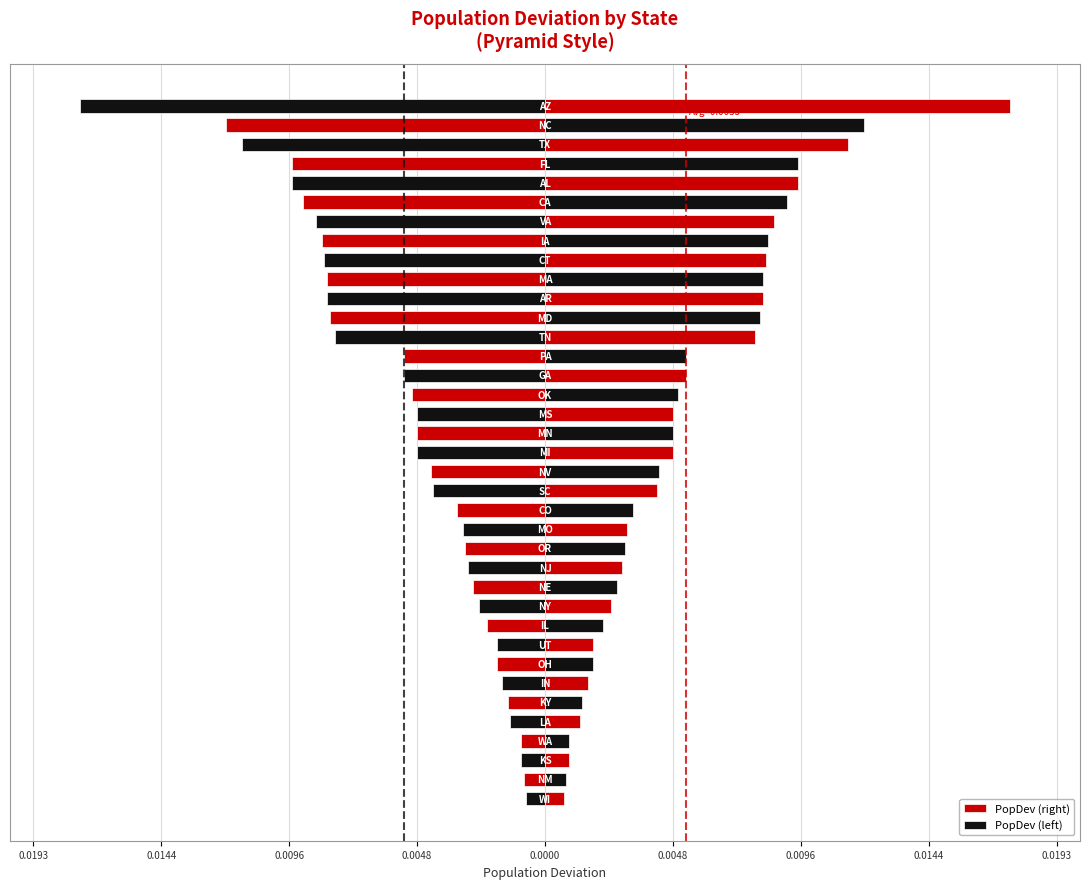

List the series in order of their peak value, lowest first.

PopDev (left), PopDev (right)